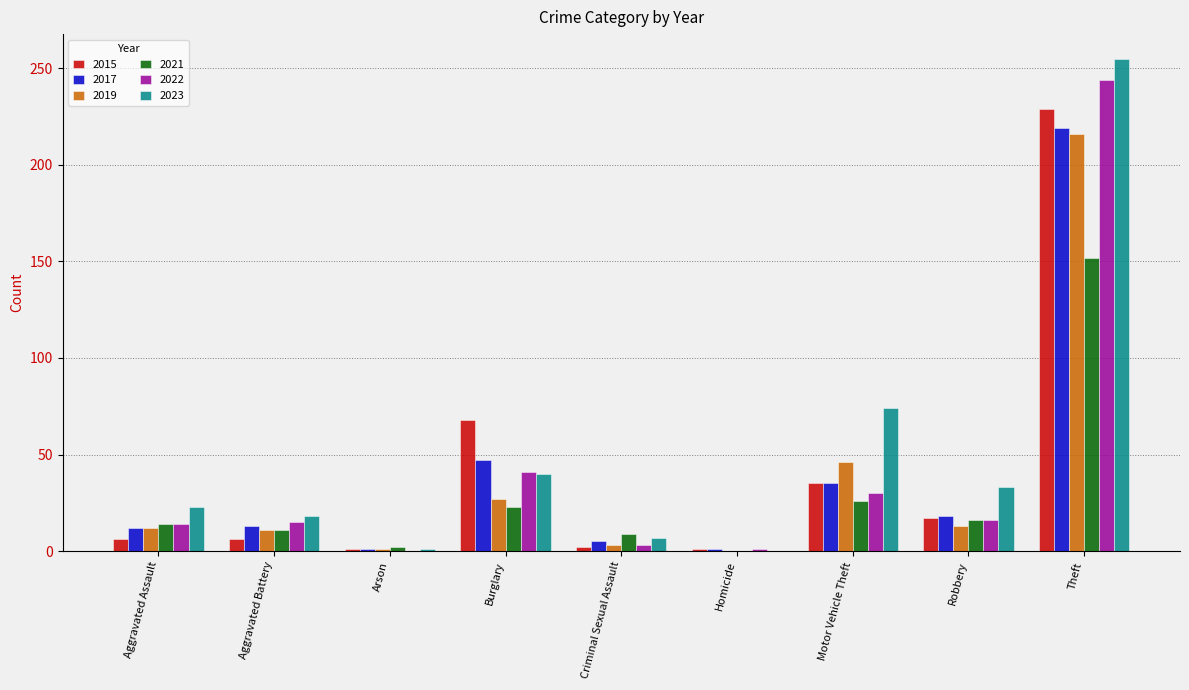

Which series changed the most between Motor Vehicle Theft and Robbery?

2023